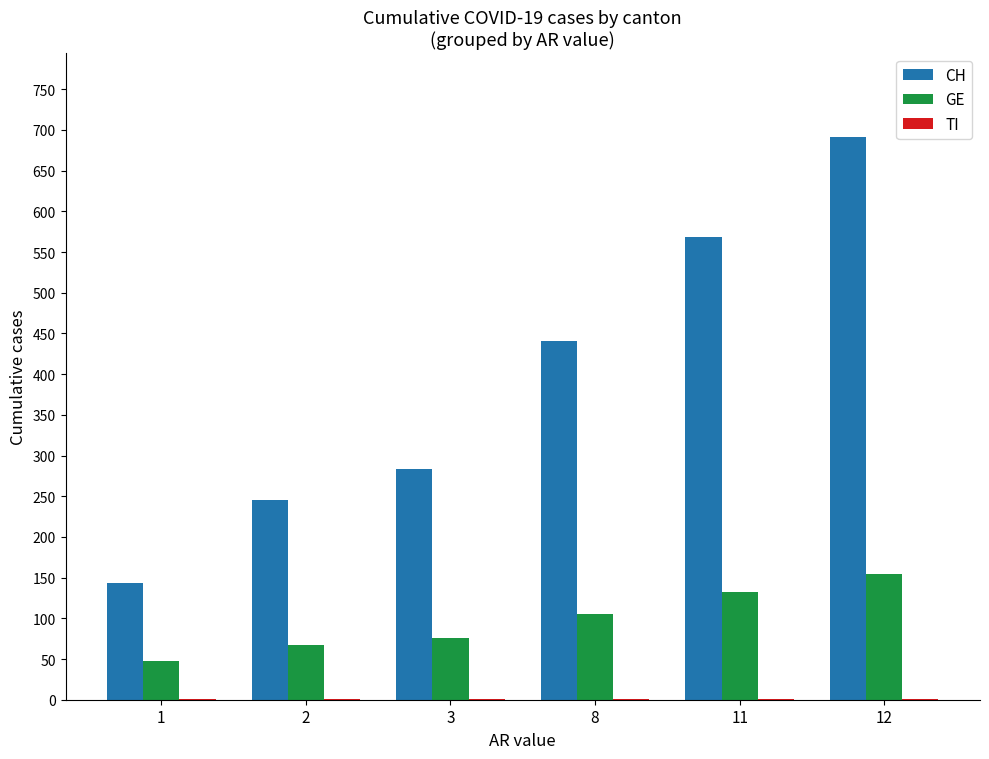

Between 11 and 12, which series saw the biggest shift?

CH